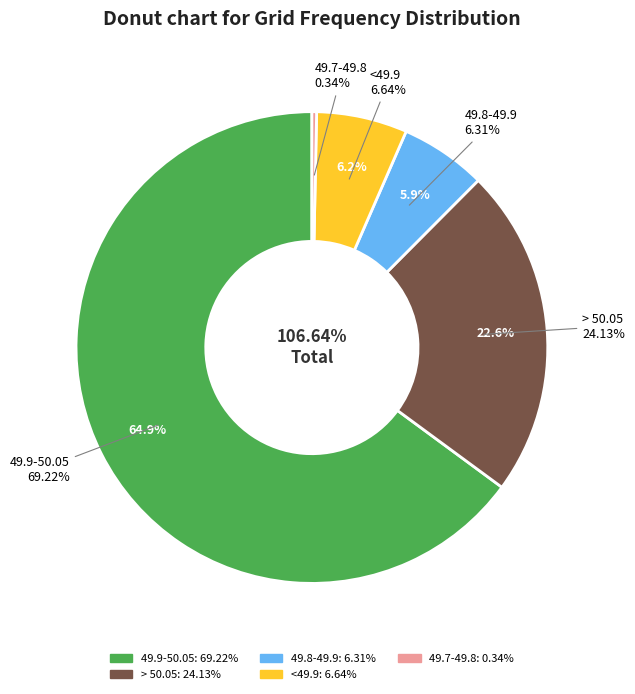

Is it true that > 50.05 is 61% of the pie?

False